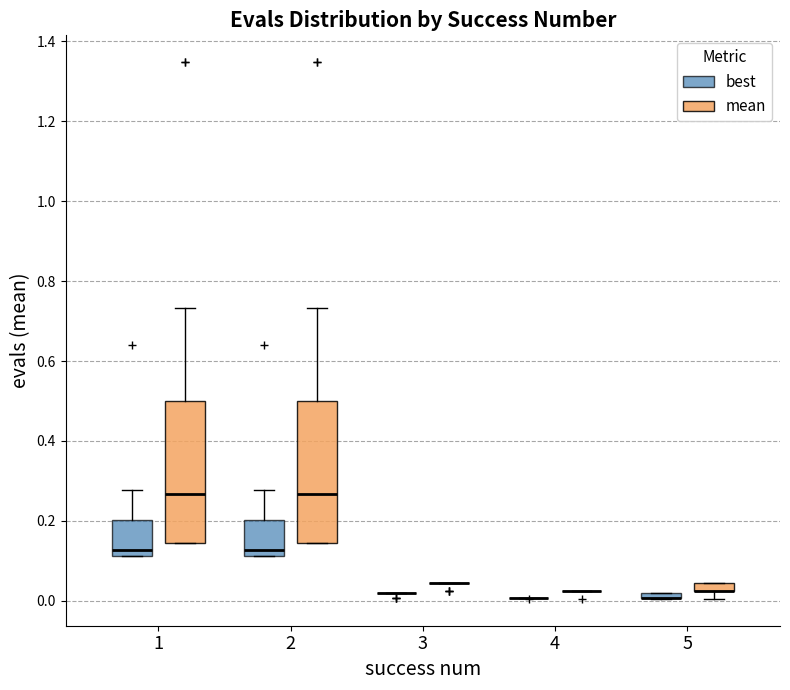

Where is the lower edge of the box for 1 (mean) on the y-axis? The values are not printed on the chart, so give them approximately, as read against the axis.

0.14